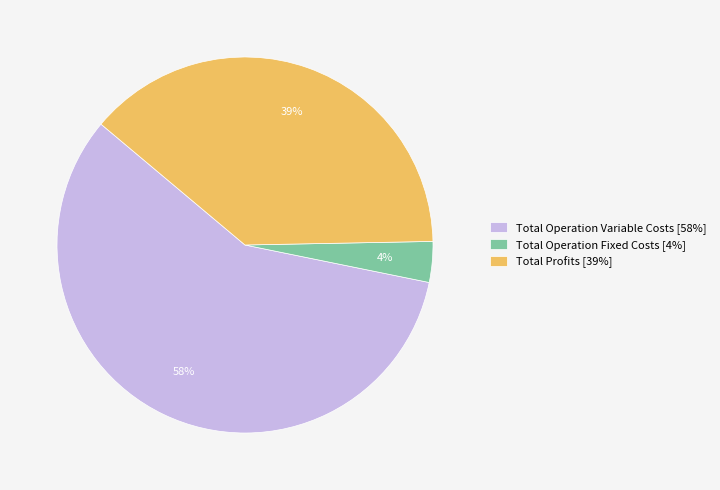

To the nearest percent, what portion does Total Profits [39%] represent?

39%